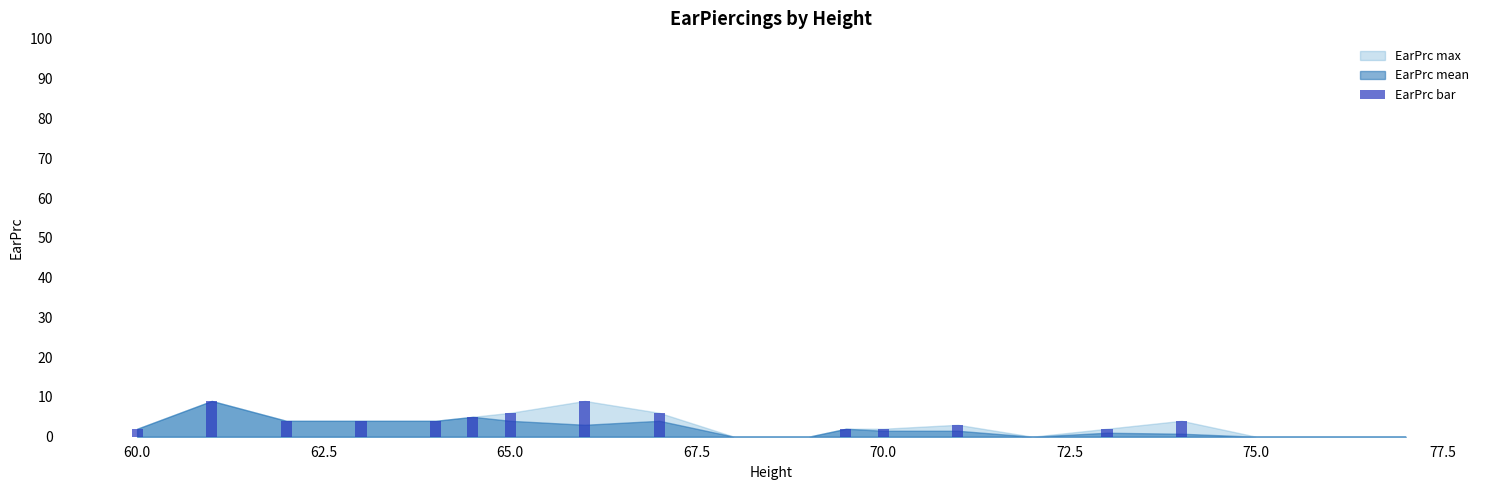

What is the sum of all values?

62